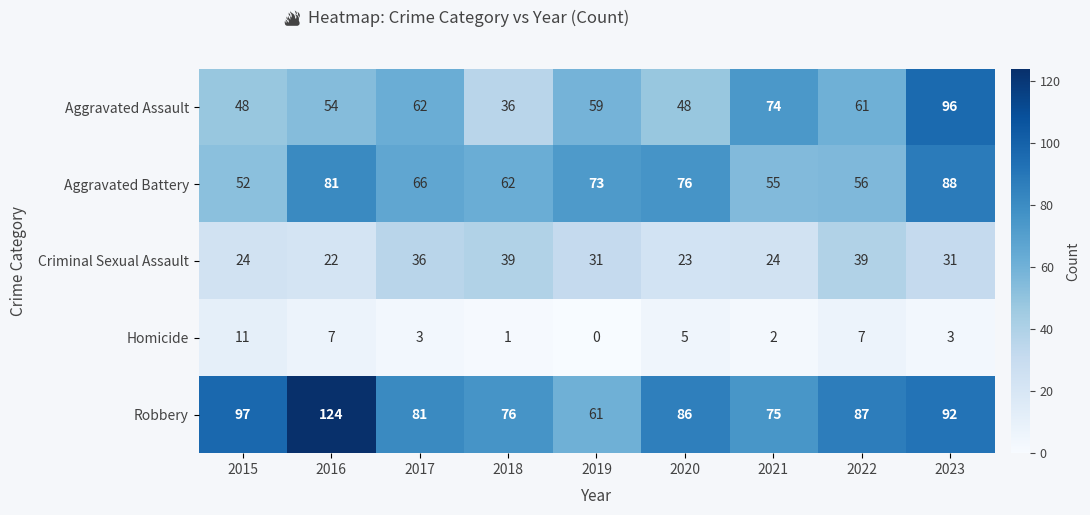

Which series has the largest range (max minus min)?

Robbery